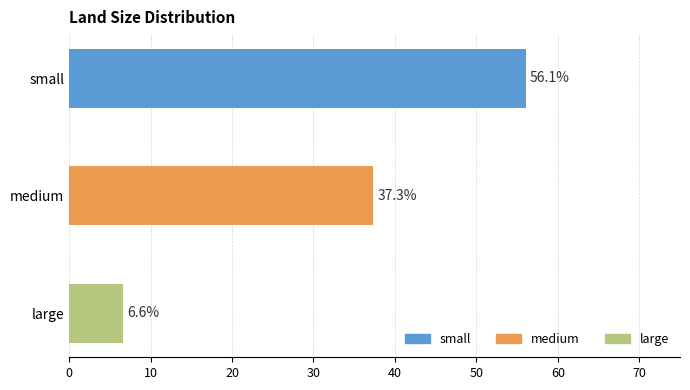

Does the chart contain any negative values?

No